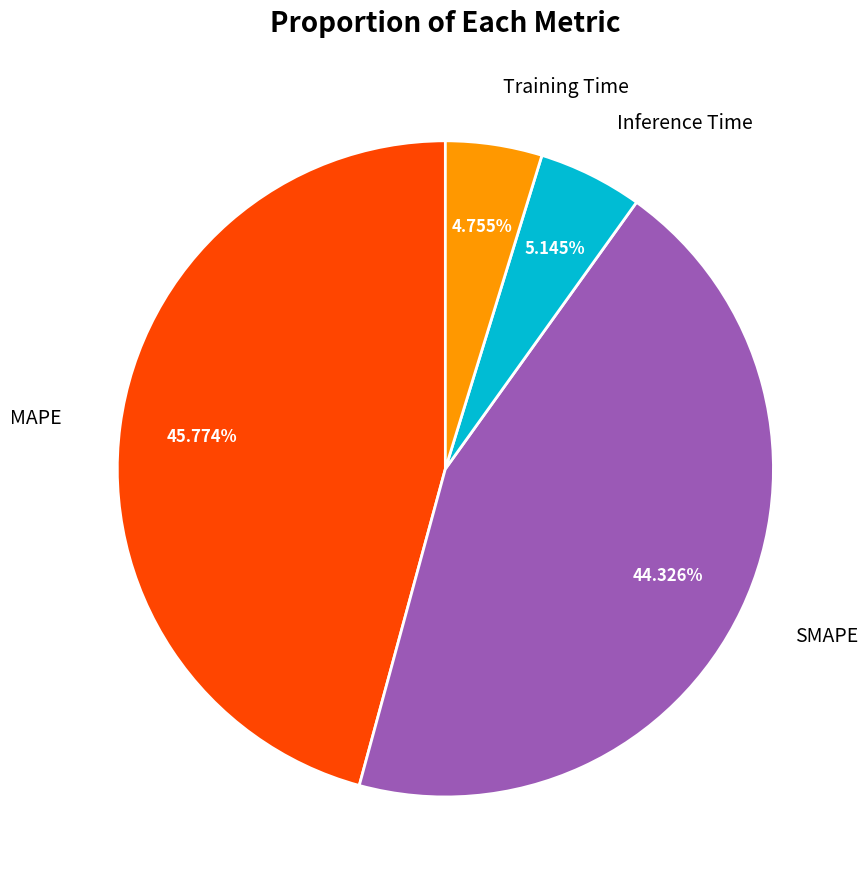

Which has a higher value, MAPE or Training Time?

MAPE